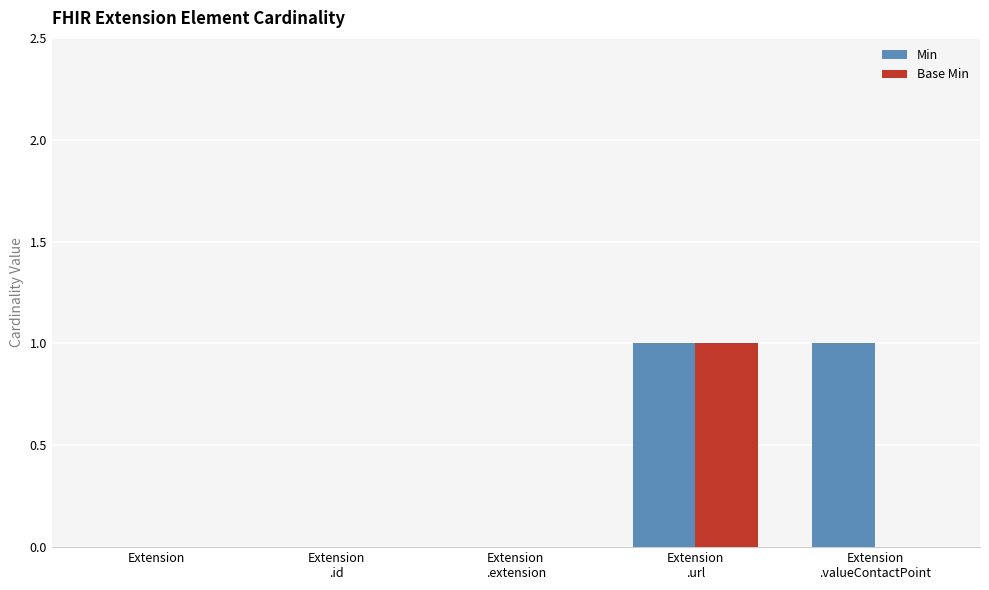

The value of Base Min at Extension is 0. True or false?

True